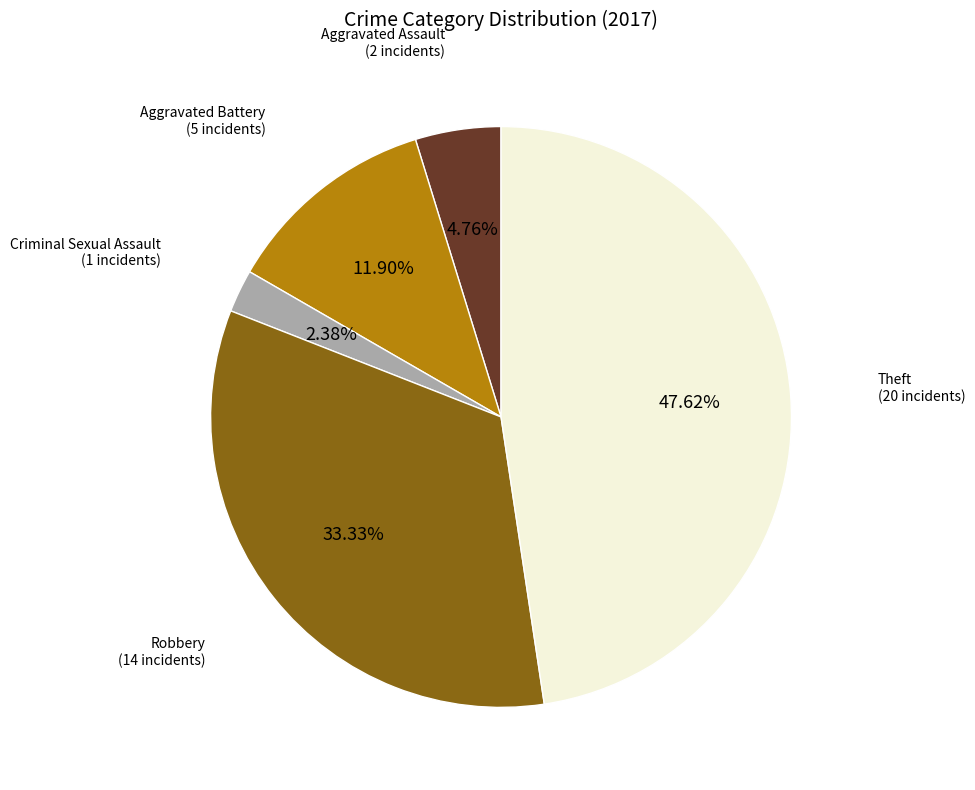

Does any single category account for the majority?

No